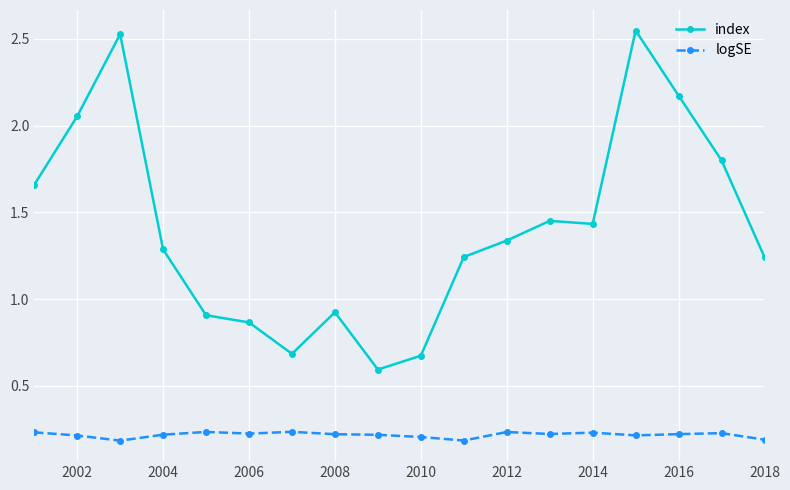

How many distinct data groups are displayed?

2